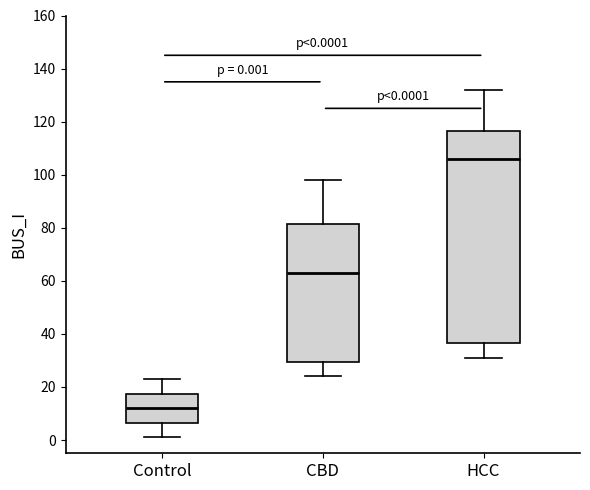

Which box is the tallest, from its lower edge to its upper edge?

HCC